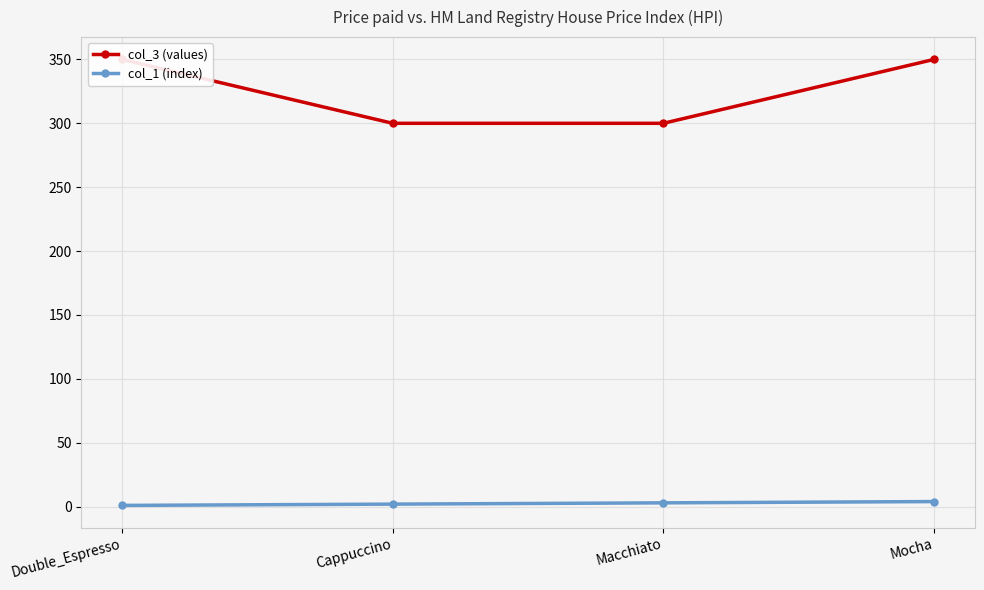

Which series has the widest spread of values?

col_3 (values)